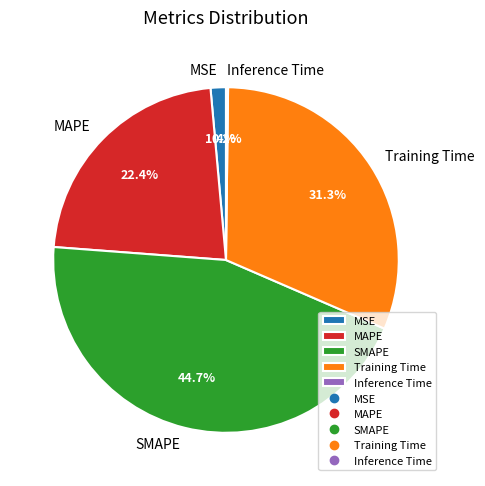

Combined, do MAPE and SMAPE account for over 50%?

Yes